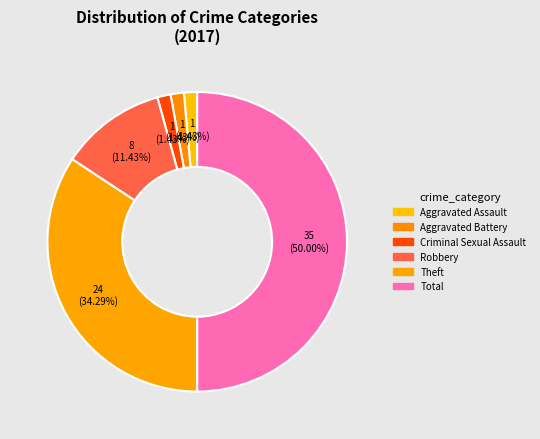

How many segments does this pie chart have?

6